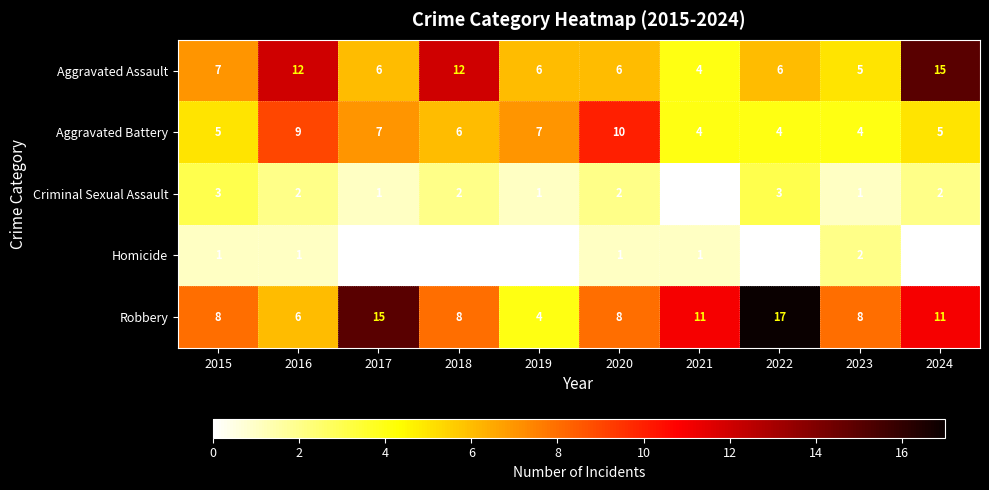

List the series in order of their peak value, highest first.

Robbery, Aggravated Assault, Aggravated Battery, Criminal Sexual Assault, Homicide